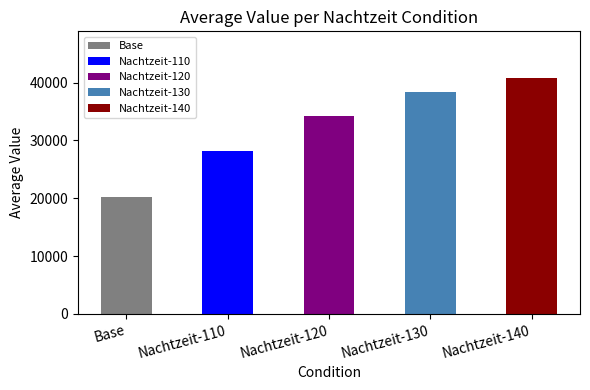

Which series has the widest spread of values?

Nachtzeit-140